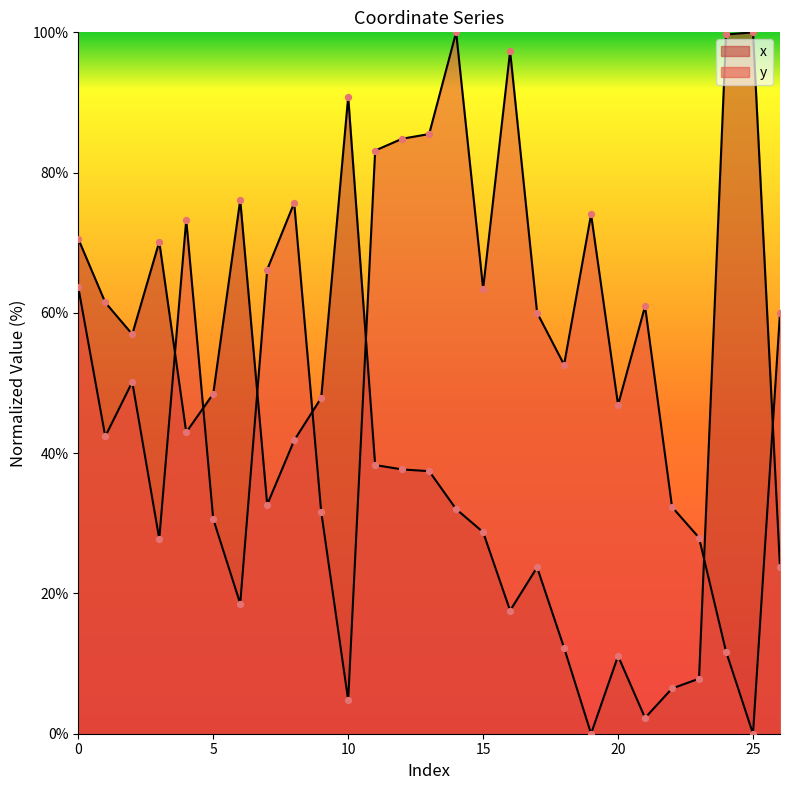

What are all the series names shown in the legend?

x, y